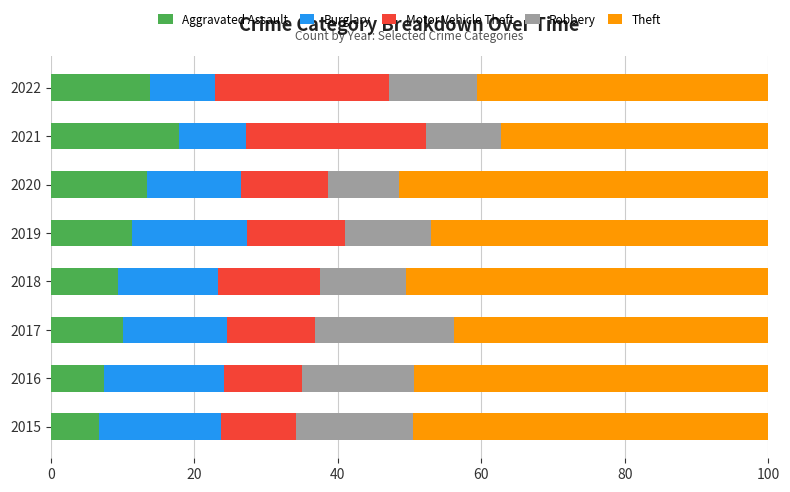

How many categories are shown in the chart?

8